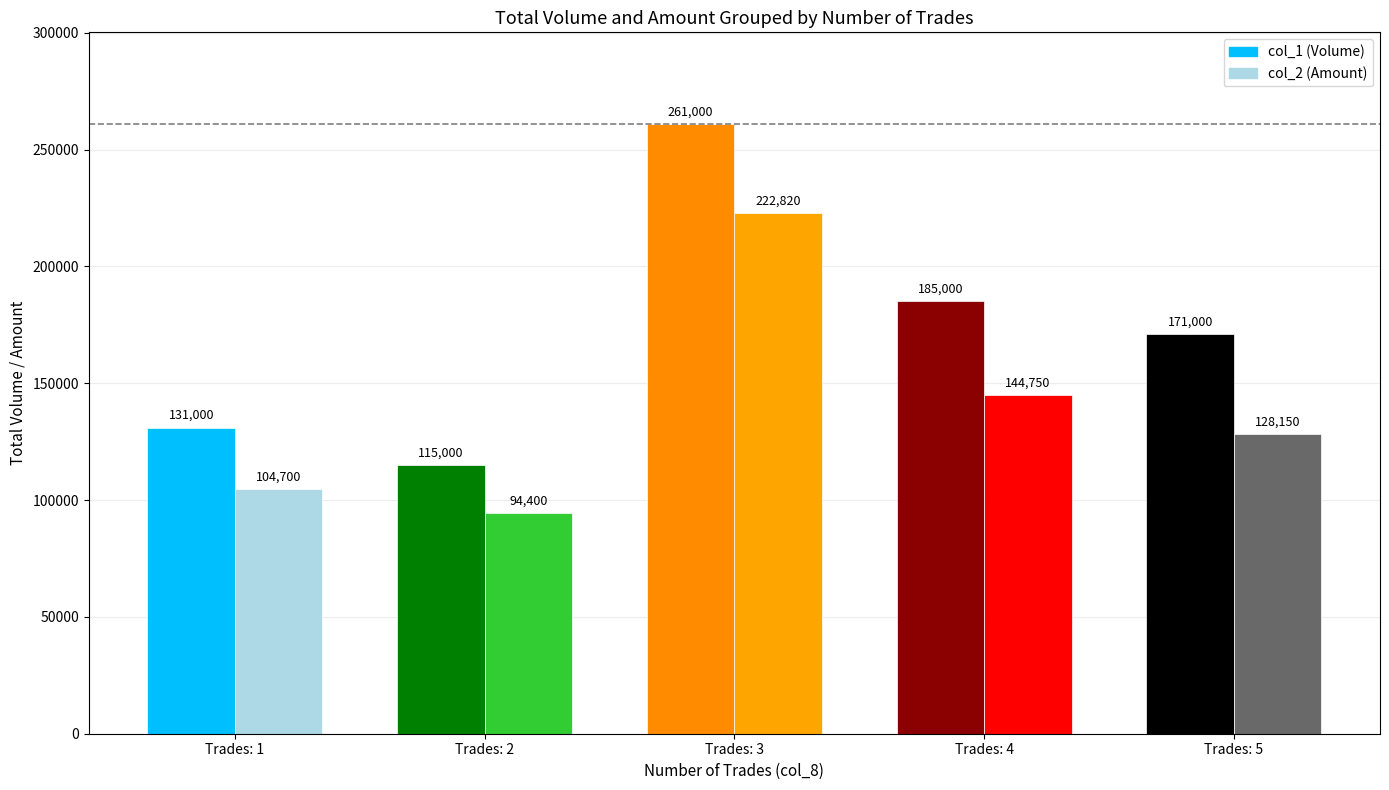

True or false: col_1 (Volume) has a value of 261000 at Trades: 3.

True